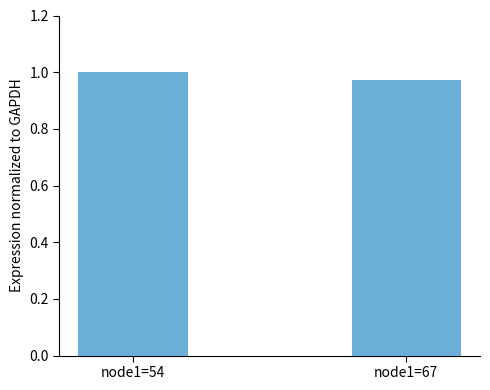

Are the bars horizontal?

No